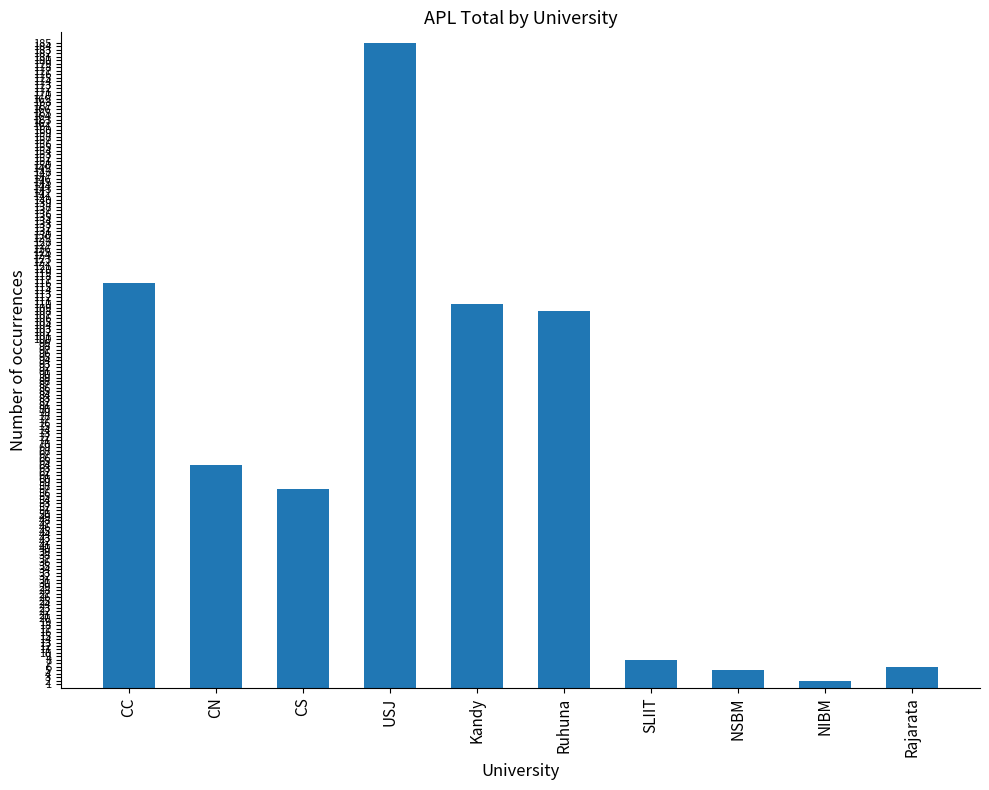

Where does the data first go above 64?

CC